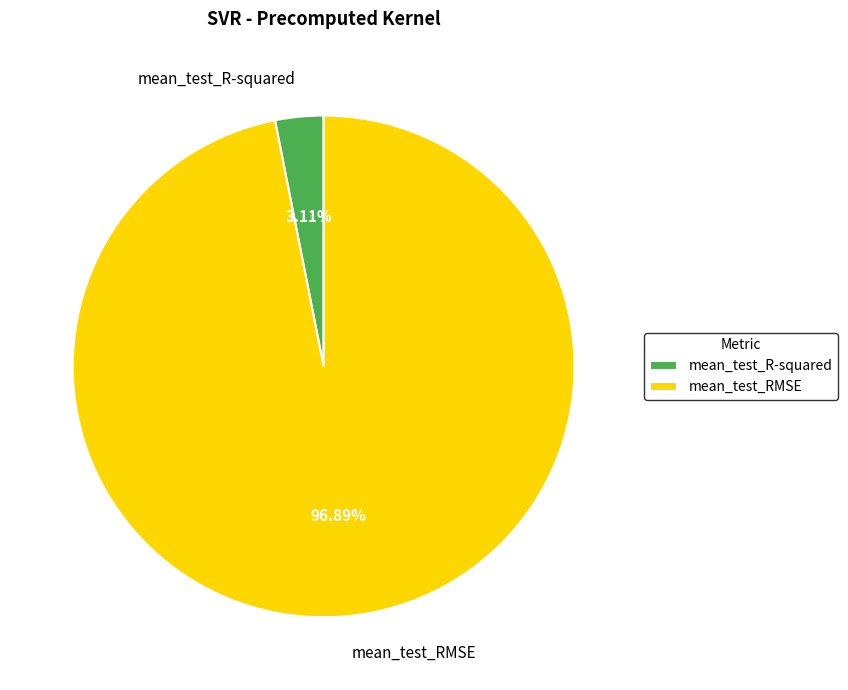

To the nearest percent, what is the combined percentage of mean_test_R-squared and mean_test_RMSE?

100%